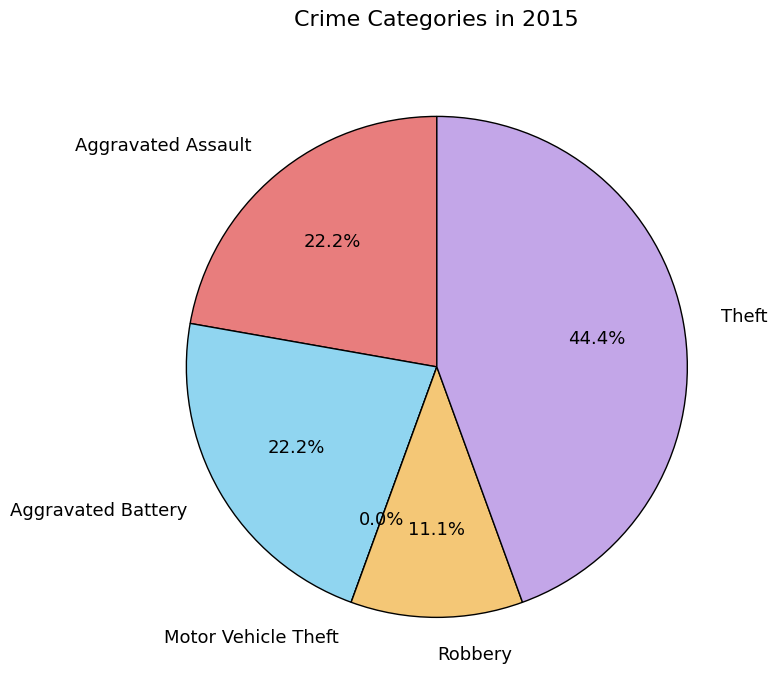

What percentage is the Aggravated Assault slice, to the nearest percent?

22%